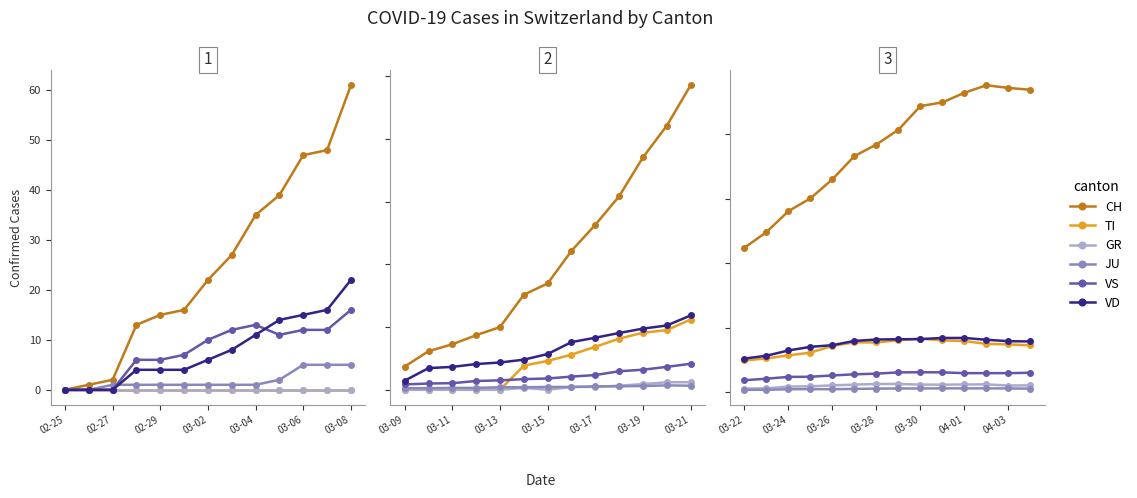

True or false: VD has more than 1 interior local peaks.

False